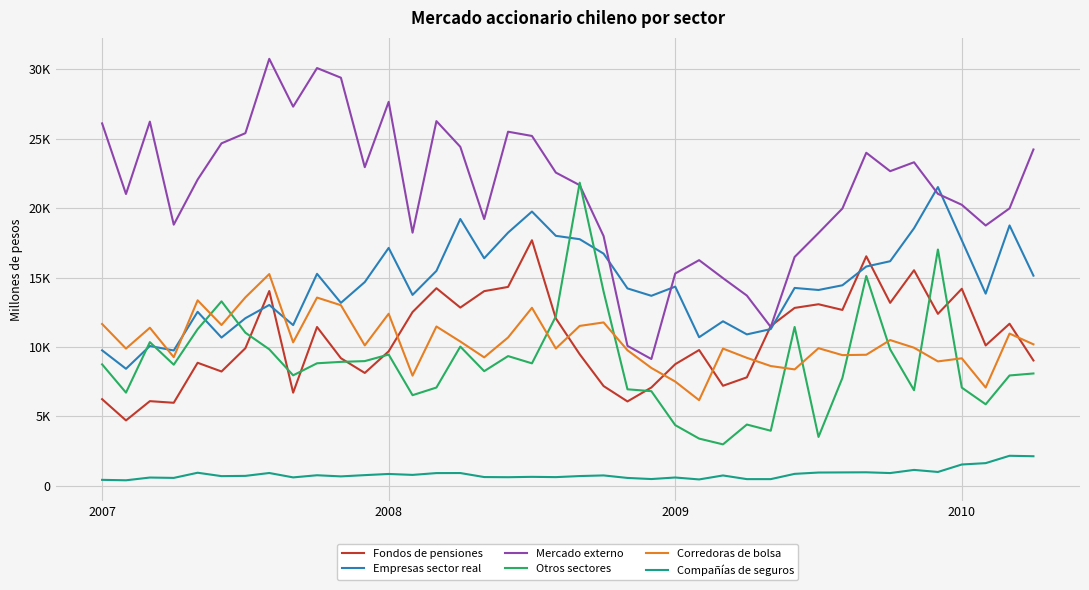

After their last crossing, which series has the higher values: Fondos de pensiones or Corredoras de bolsa?

Corredoras de bolsa